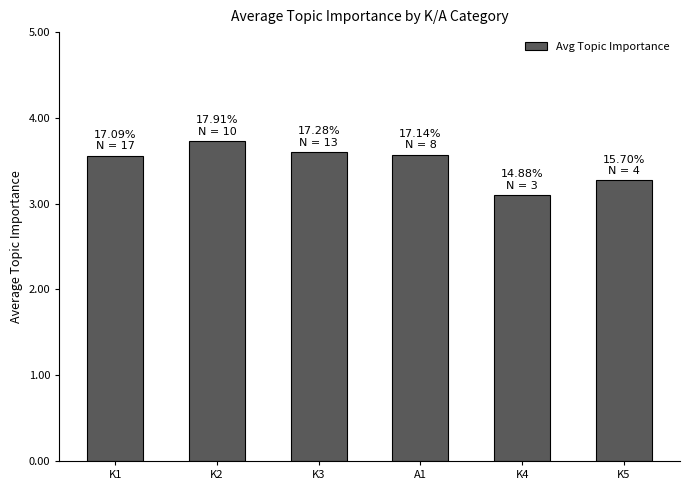

Reading left to right, what are all the values shown in this chart?

K1=3.6	K2=3.7	K3=3.6	A1=3.6	K4=3.1	K5=3.3